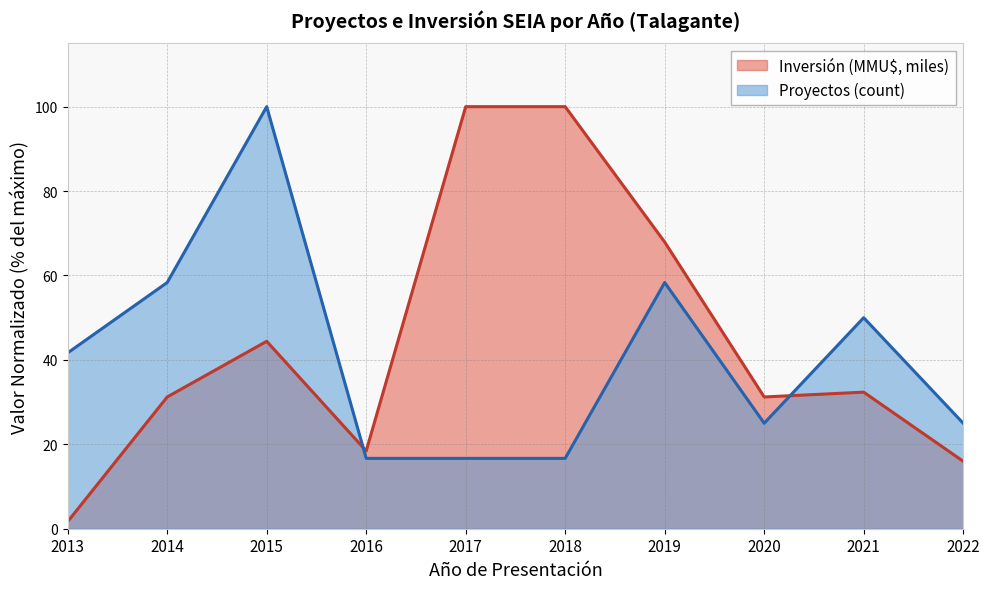

How many intersections are there between Inversión (MMU$, miles) and Proyectos (count)?

2